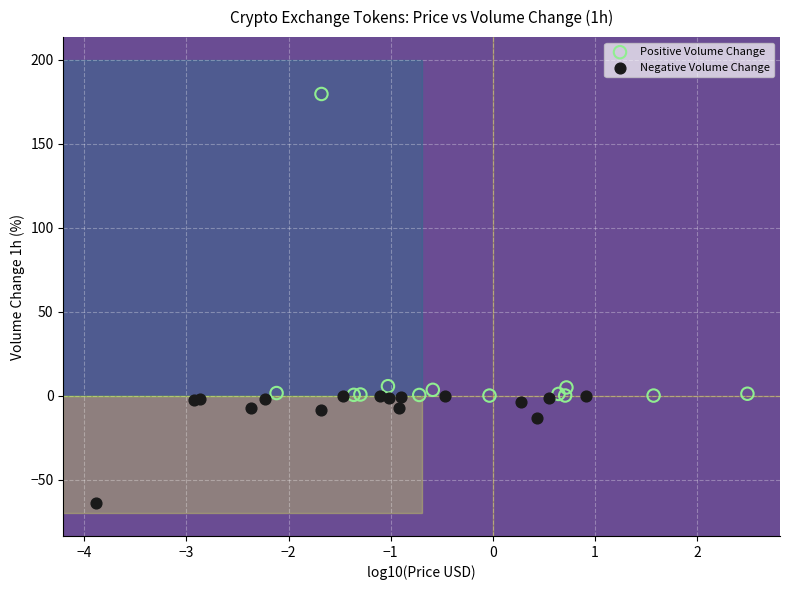

Which series has the widest spread of Y values?

Positive Volume Change